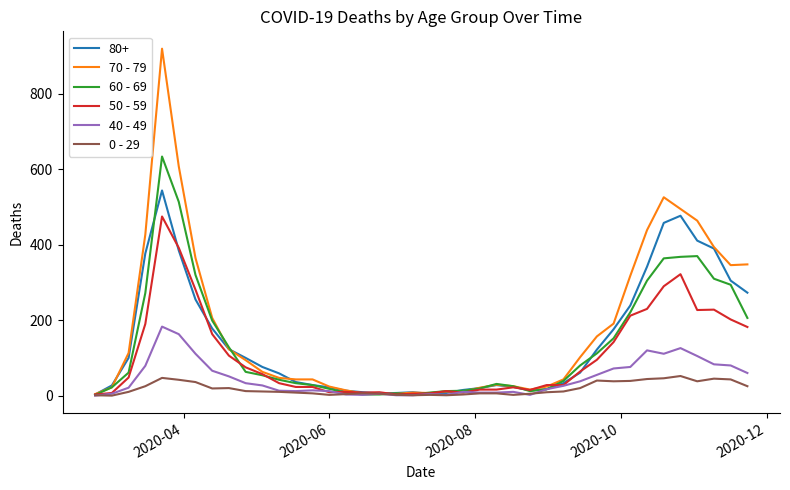

What is the greatest value displayed?

920